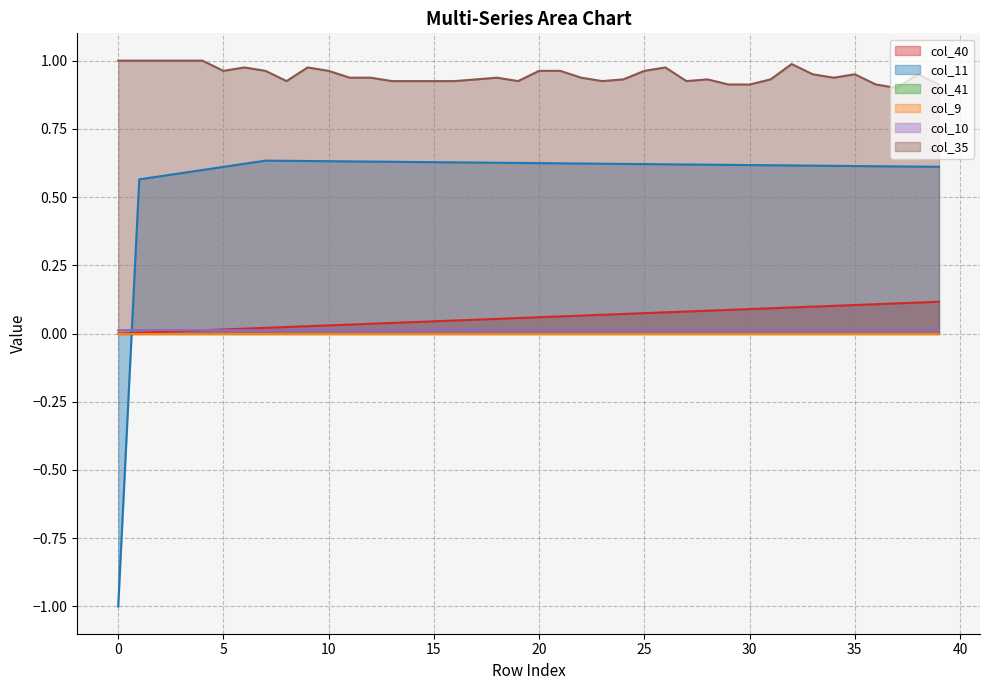

Does the chart display data point markers on the line(s)?

No